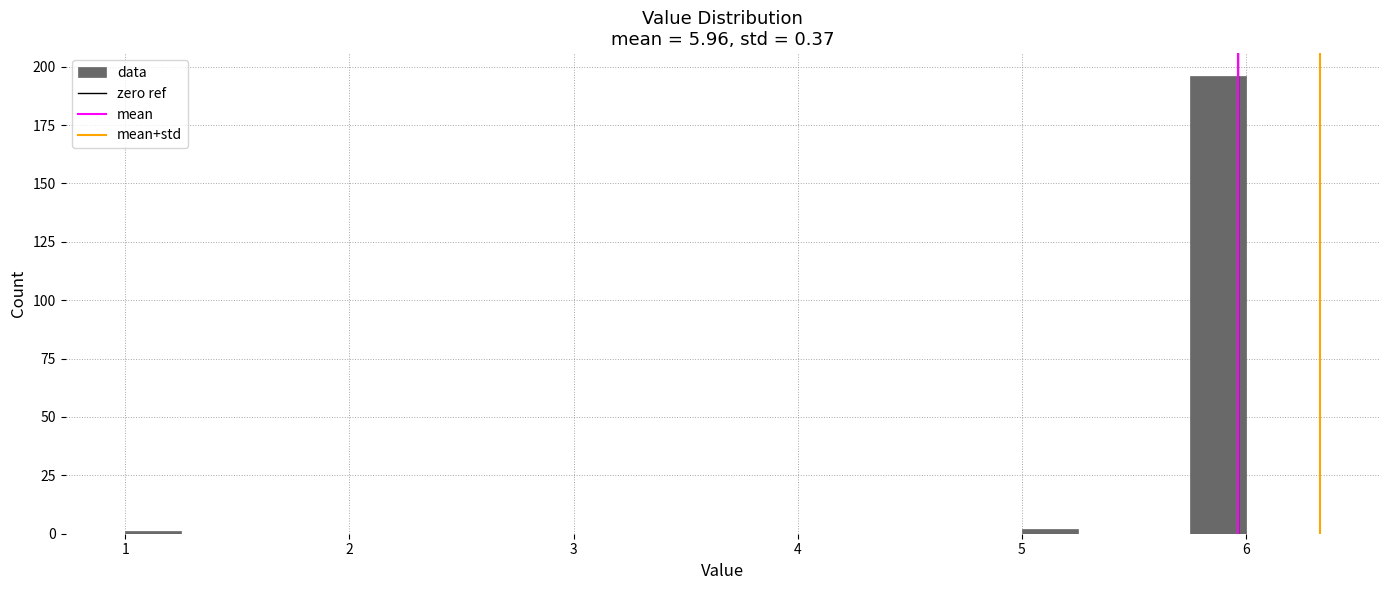

Read against the x-axis, roughly where is the centre of the tallest bar?

5.9